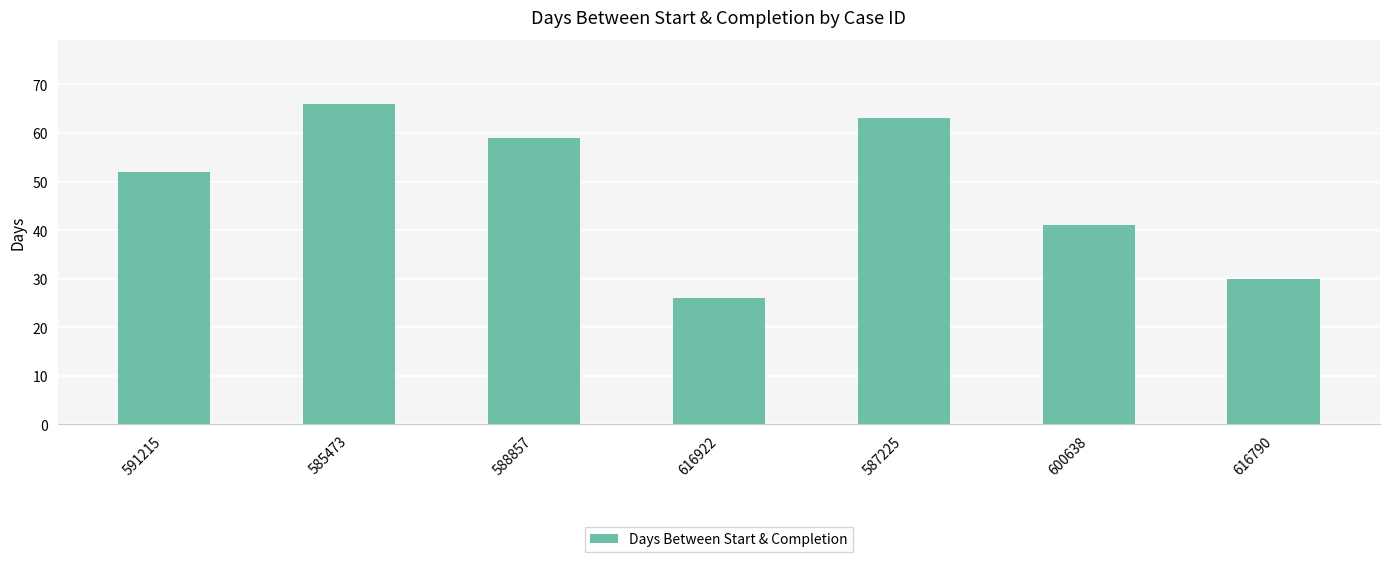

What is the sum of all values?

337